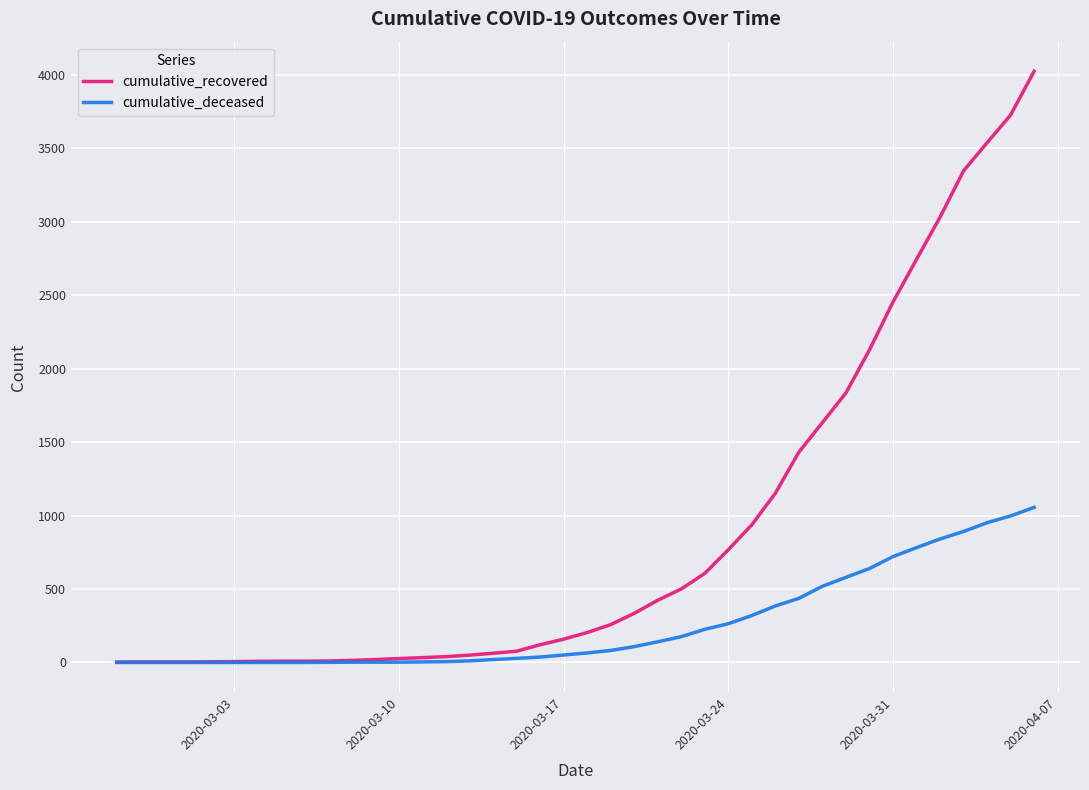

Which series has the largest range (max minus min)?

cumulative_recovered